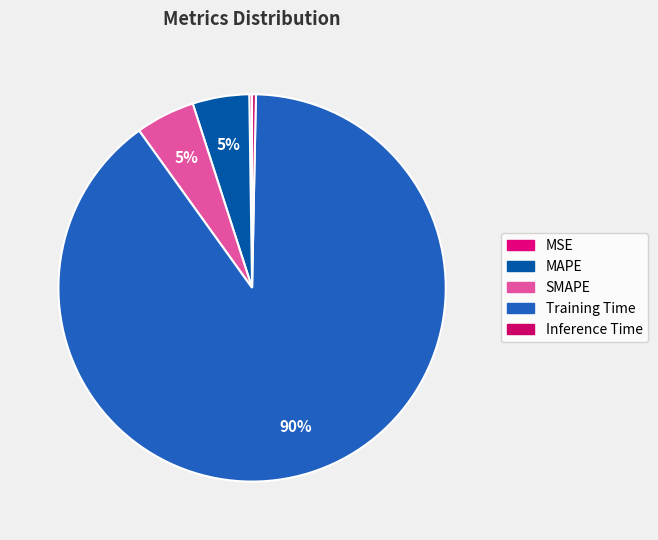

Approximately how many times larger is the value at SMAPE compared to Training Time?

0.1